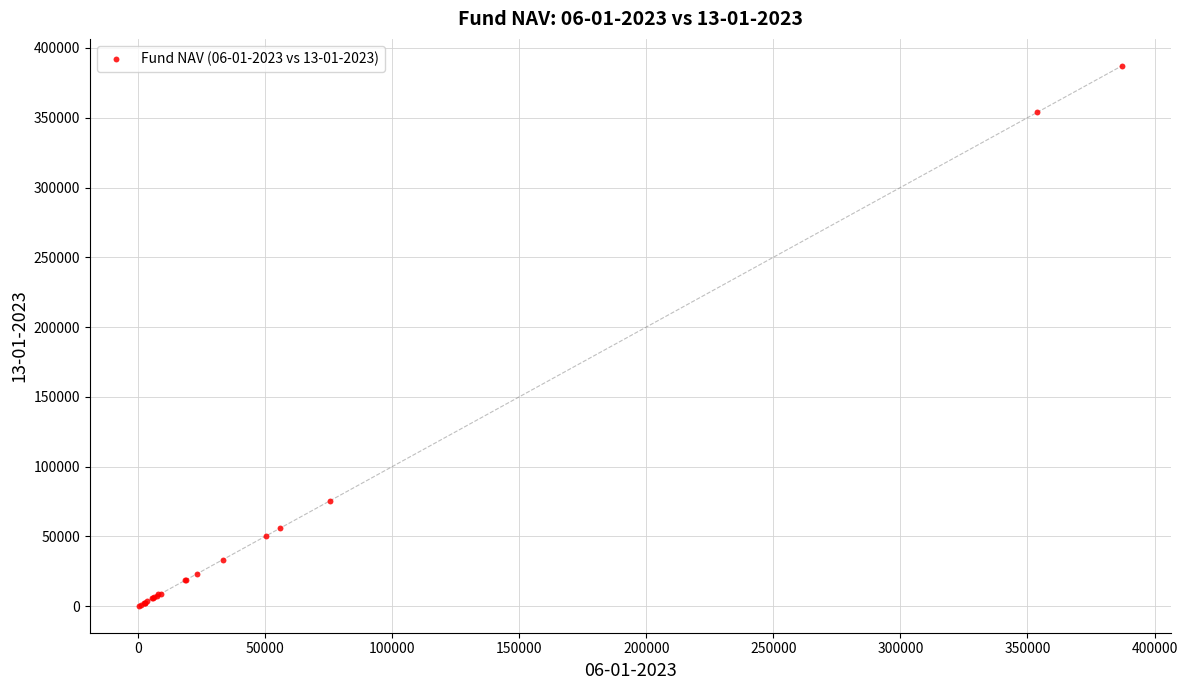

What Y value in the scatter plot is closest to 193776?

75569.4